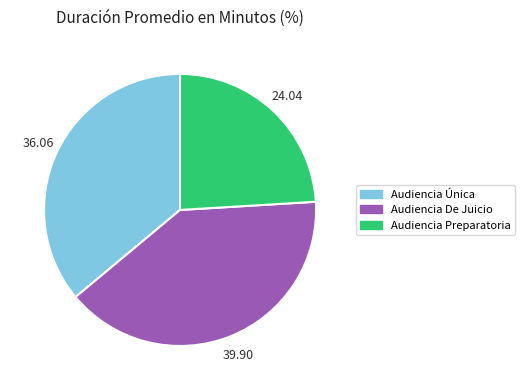

Is there a majority slice in this chart?

No